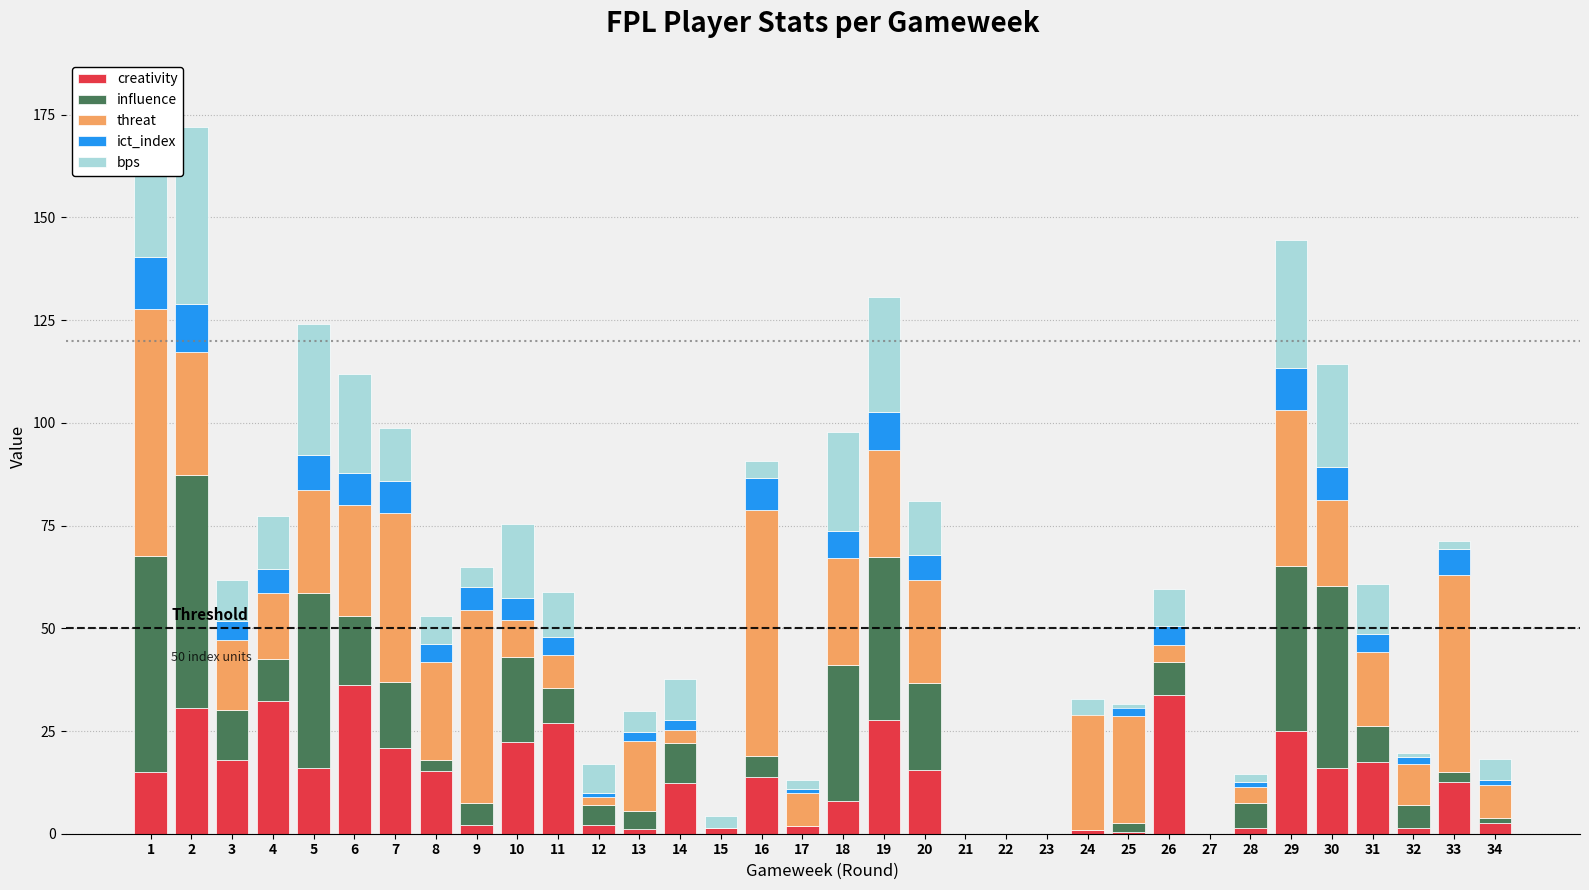

Rank the series by their maximum value, from highest to lowest.

threat, influence, bps, creativity, ict_index